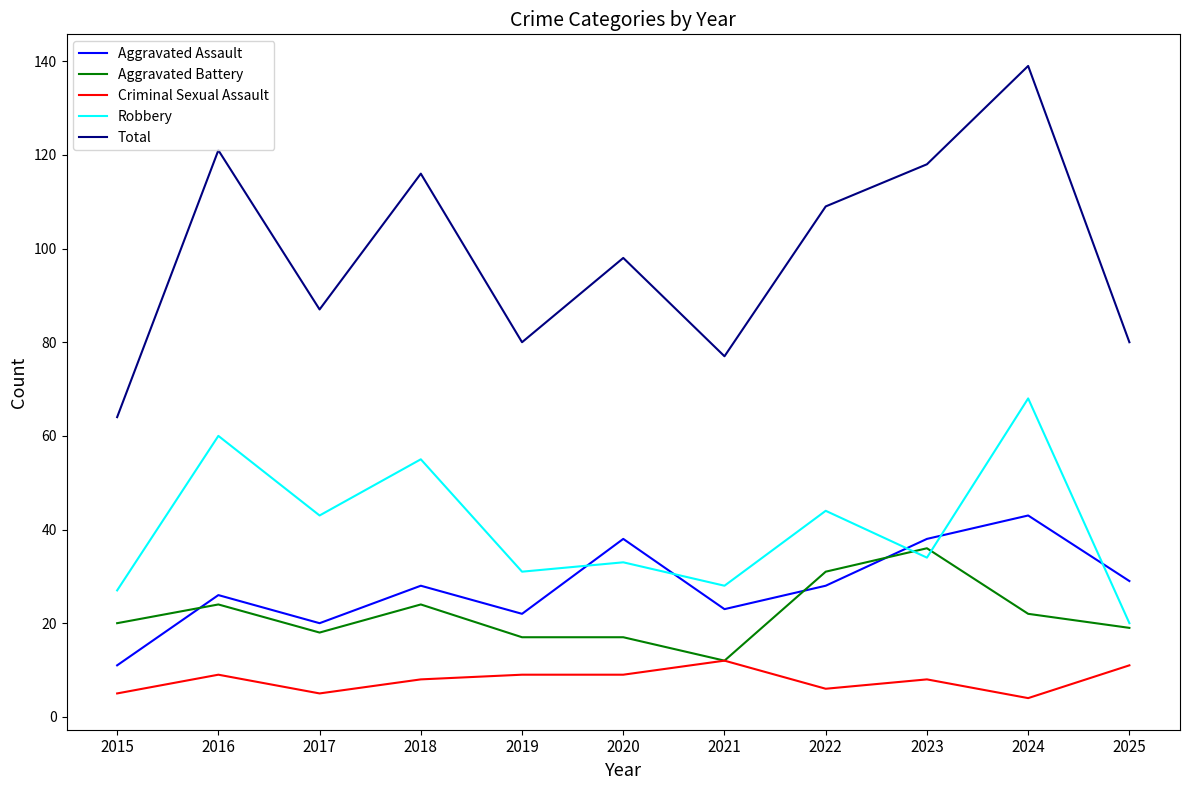

True or false: Robbery and Total cross at least once.

False